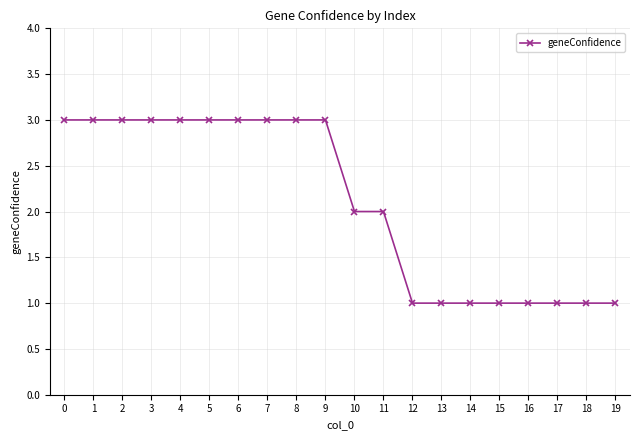

True or false: the data shows 1 at 17.

True